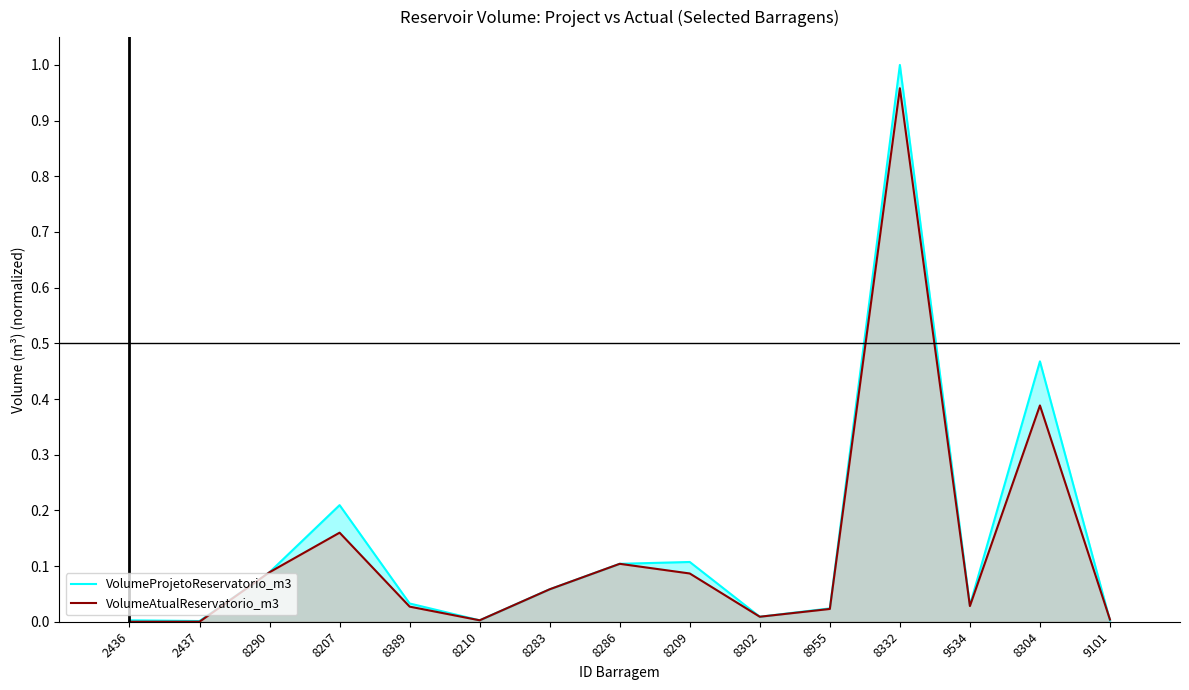

Which has a higher value, 8302 or 8283?

8283